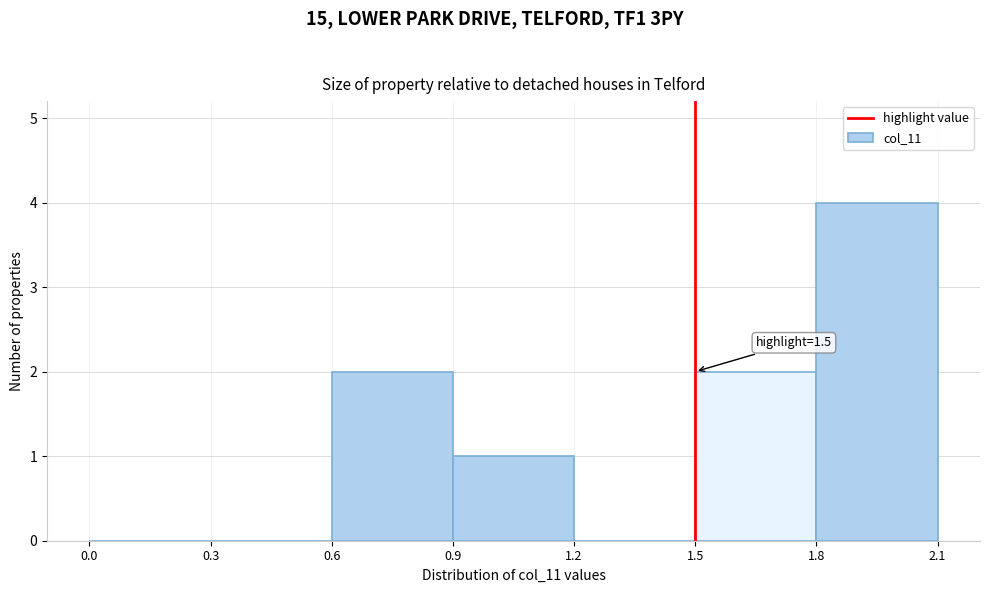

Which range on the x-axis has the tallest bar?

1.8 to 2.1